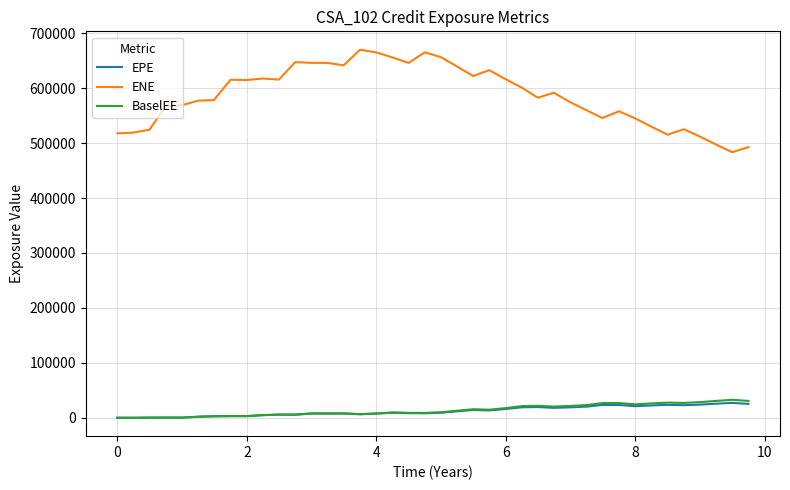

What is the lowest value of the ENE series?

483564.0